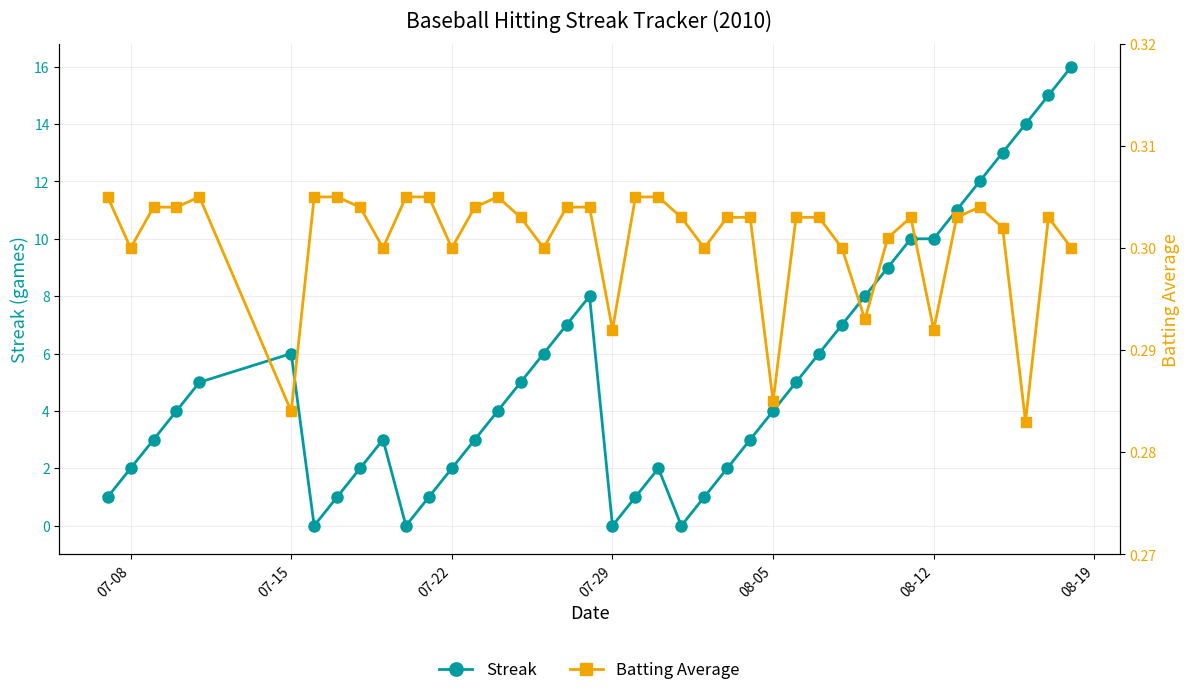

Where is the first local maximum for Streak?

07-15